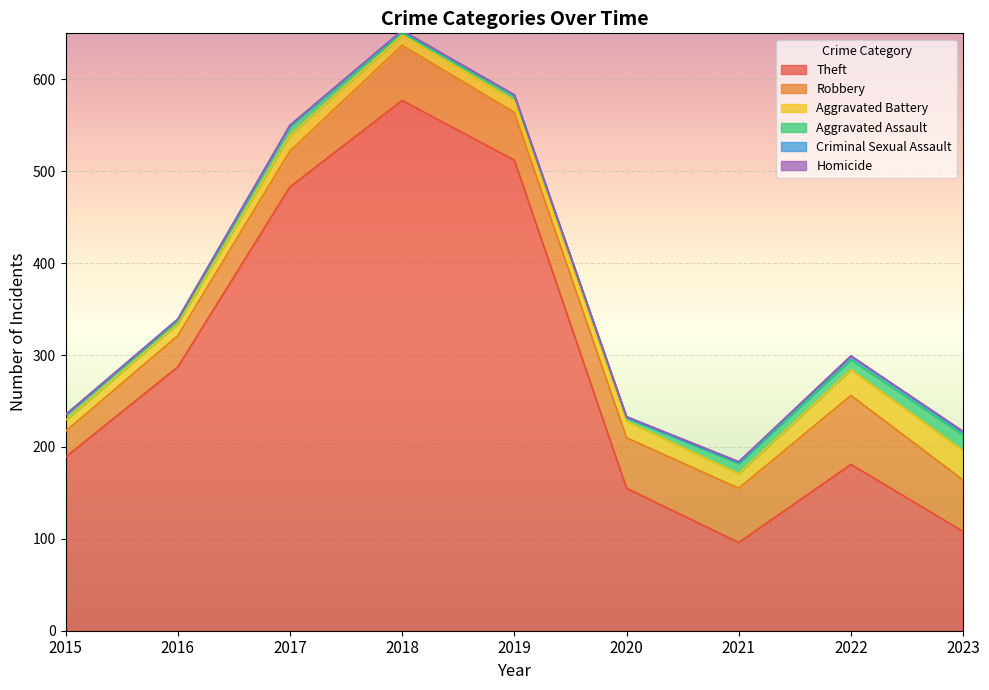

Does the chart display data point markers on the line(s)?

No